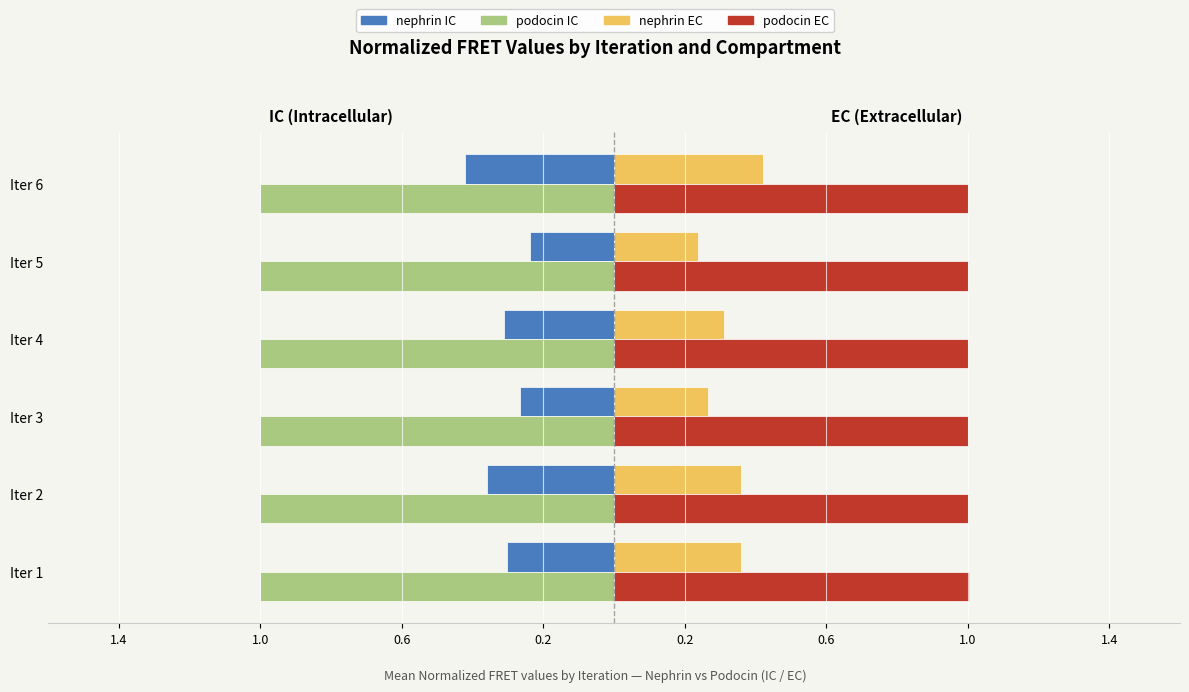

The nephrin EC series shows 0.3 at Iter 4. True or false?

True